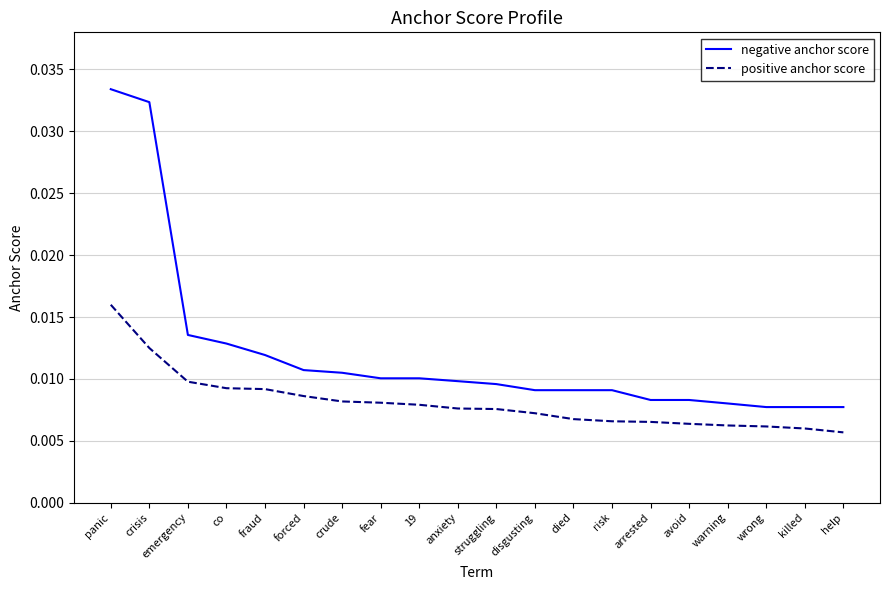

What position from the left is avoid?

16